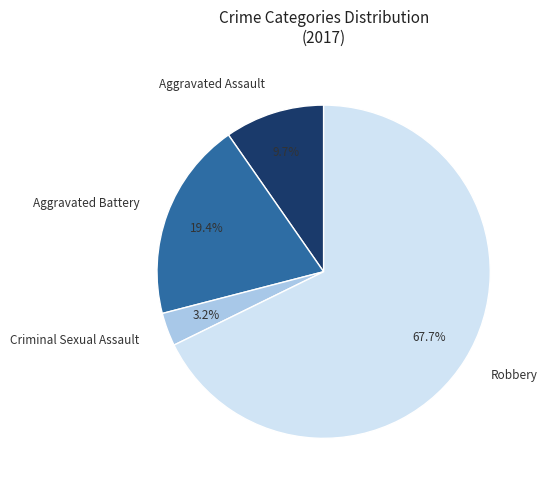

Is there a majority slice in this chart?

Yes